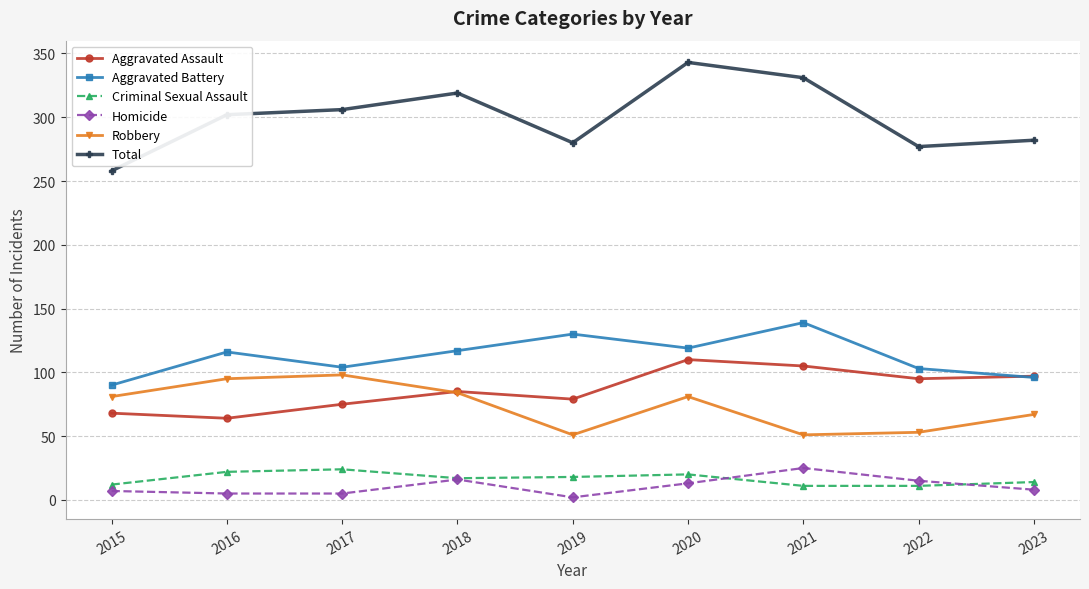

True or false: Aggravated Battery has more than 1 interior local peaks.

True